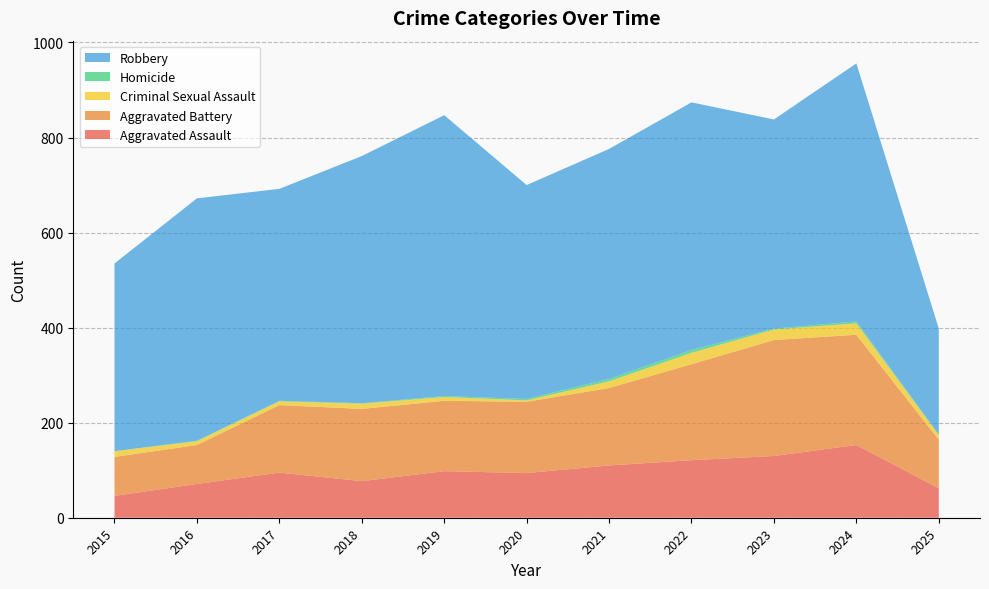

Reading right to left, list all the values displayed in this chart.

Aggravated Assault: 2025=62	2024=153	2023=130	2022=121	2021=110	2020=94	2019=98	2018=77	2017=95	2016=71	2015=46
Aggravated Battery: 2025=102	2024=232	2023=244	2022=202	2021=163	2020=150	2019=148	2018=152	2017=142	2016=82	2015=82
Criminal Sexual Assault: 2025=10	2024=24	2023=22	2022=24	2021=14	2020=3	2019=8	2018=11	2017=8	2016=8	2015=12
Homicide: 2025=1	2024=4	2023=2	2022=6	2021=5	2020=3	2019=2	2018=1	2017=1	2016=1	2015=0
Robbery: 2025=223	2024=543	2023=440	2022=521	2021=484	2020=450	2019=591	2018=520	2017=446	2016=510	2015=395